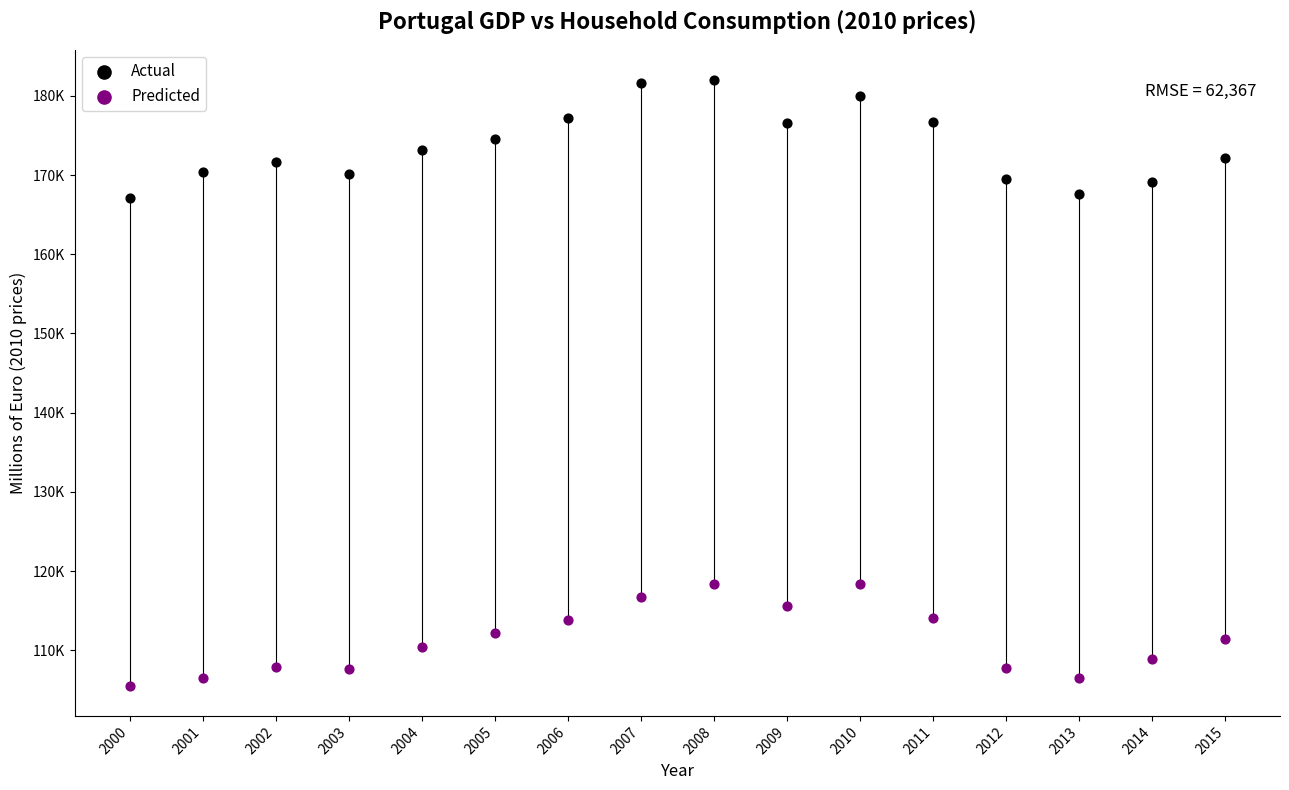

Which series contains the lowest Y value?

Predicted